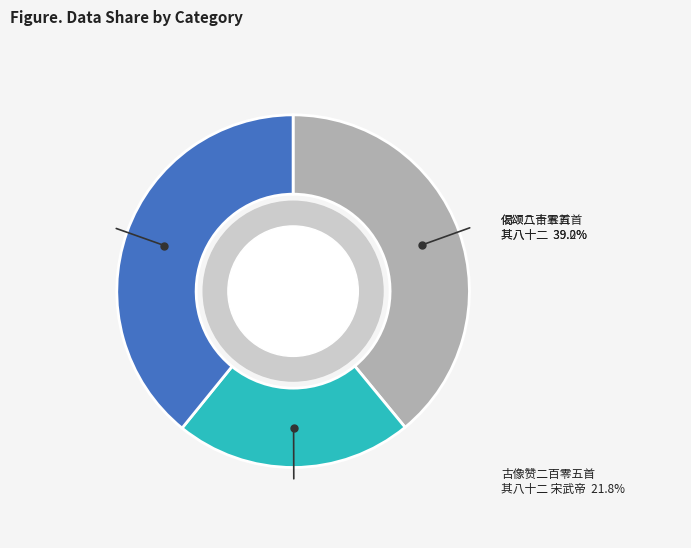

What percentage is NOT represented by 古像赞二百零五首 其八十二 宋武帝?

78.2%